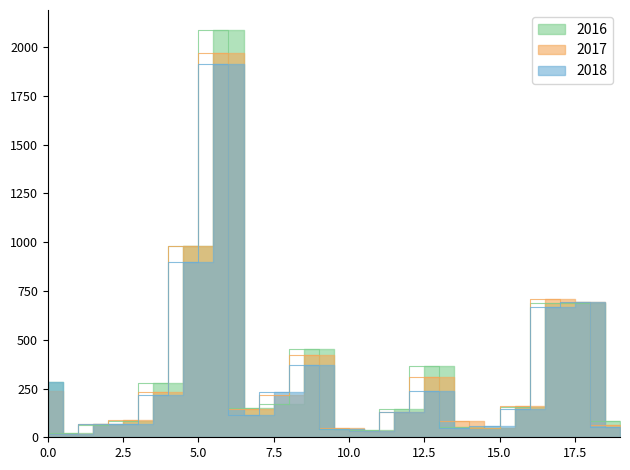

What is the sum of all 2017 values?

6654